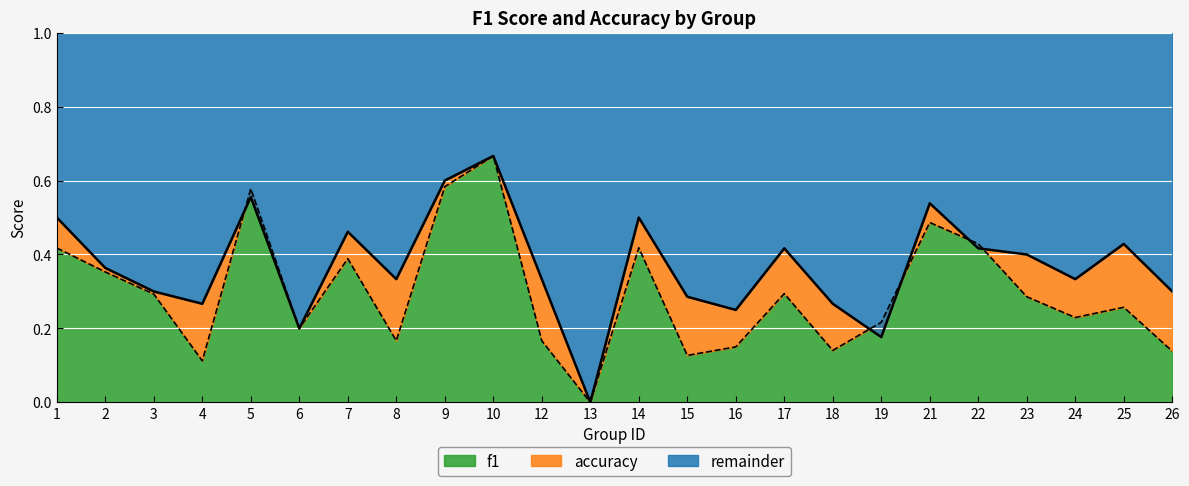

How many interior local peaks does the f1 series have?

7